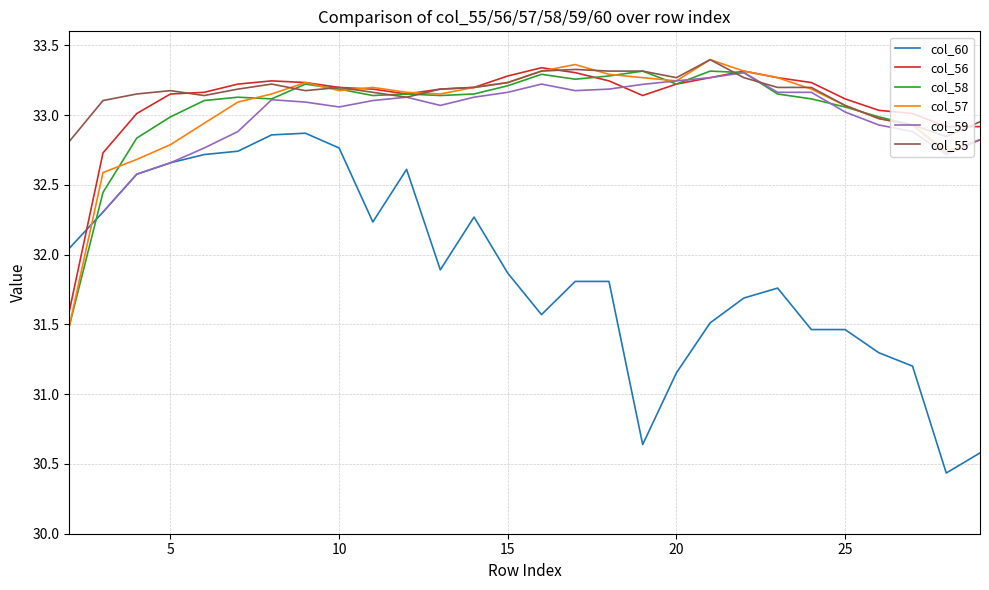

What is the lowest value of the col_60 series?

30.4